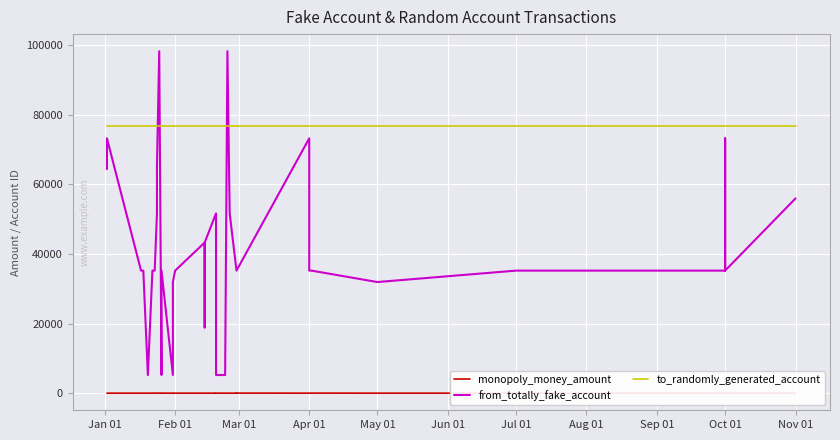

Between Oct 01 and May 01, which is larger?

Oct 01